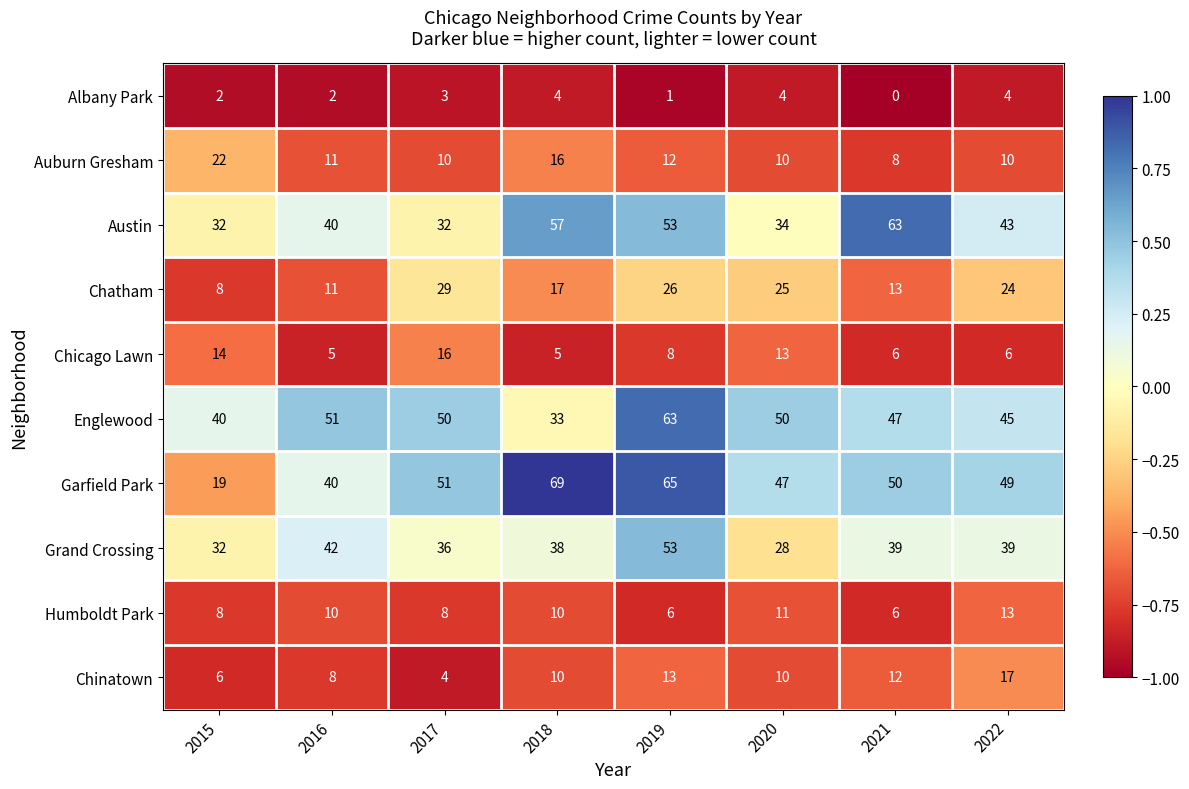

How many data points does each series have?

8